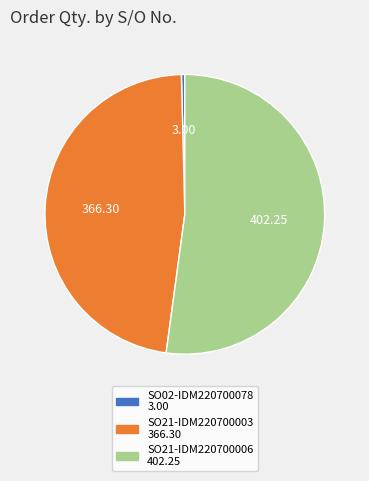

Which has a higher value, SO21-IDM220700003 or SO02-IDM220700078?

SO21-IDM220700003